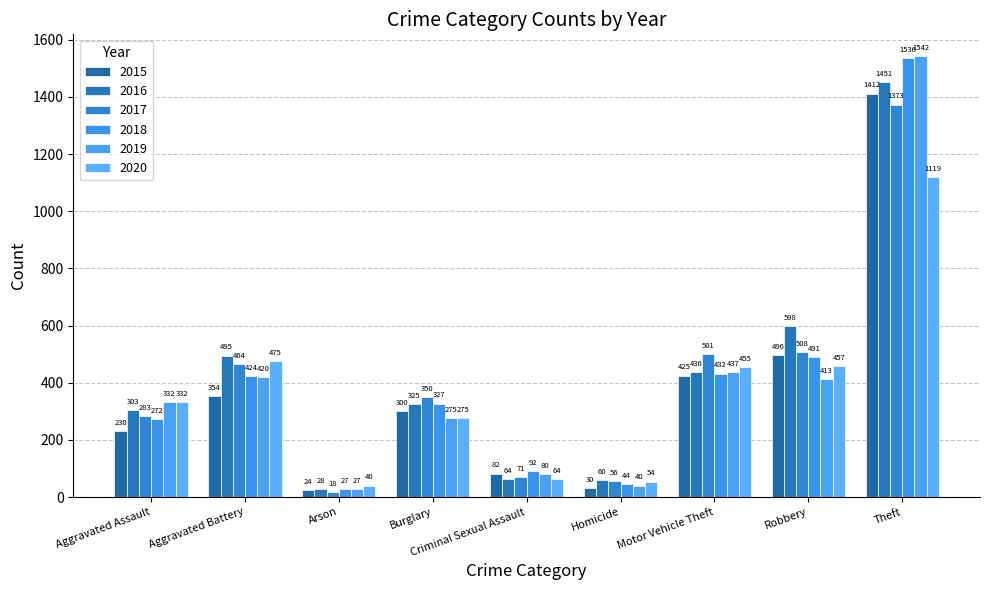

What is the difference between the maximum and minimum values in the 2017 series?

1355